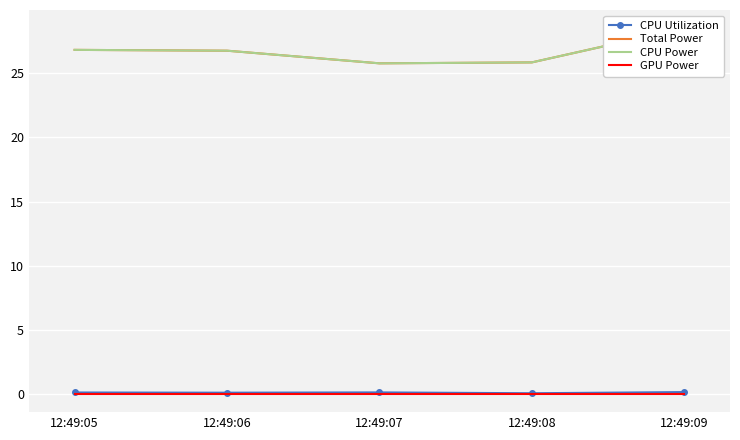

What is the sum of the CPU Utilization values at 12:49:09 and 12:49:06?

0.2